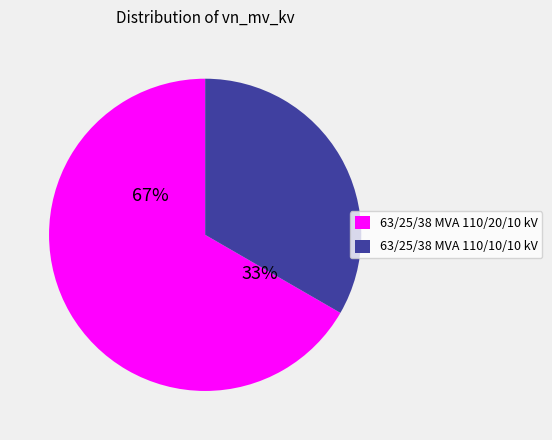

Rank the categories by value from highest to lowest.

63/25/38 MVA 110/20/10 kV, 63/25/38 MVA 110/10/10 kV